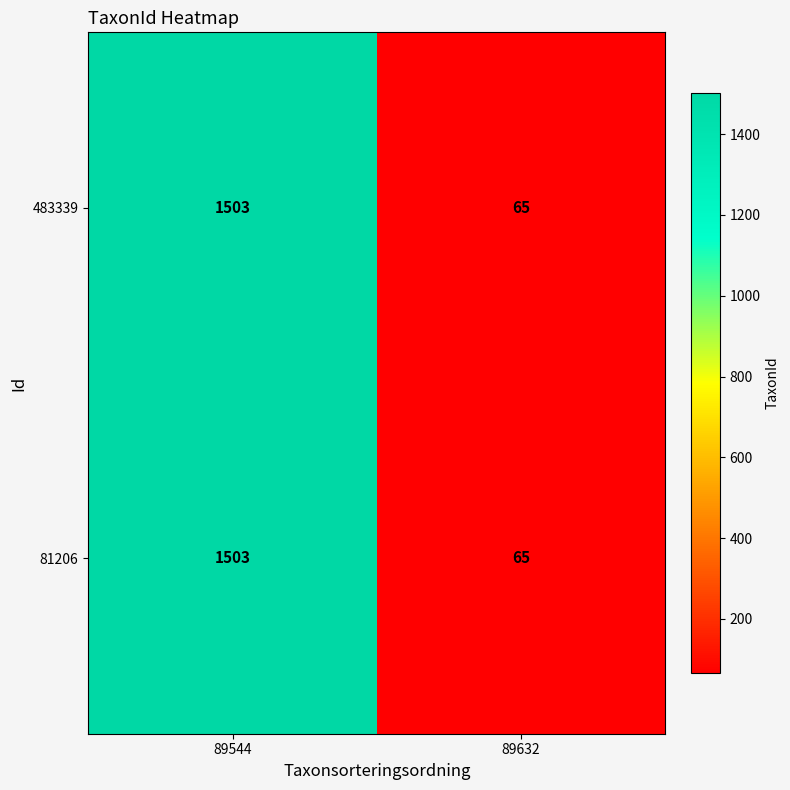

Rank the categories by 483339 value from highest to lowest.

89544, 89632